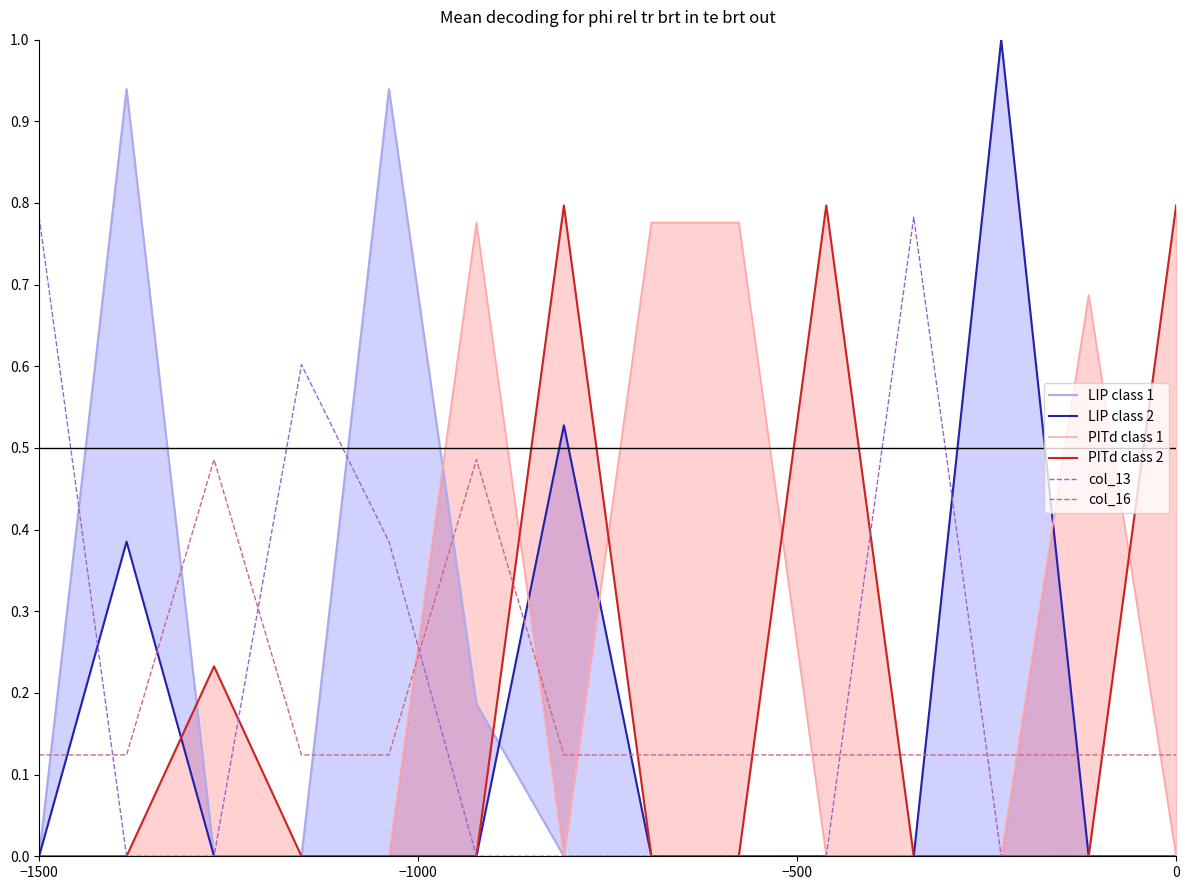

What is the greatest value displayed?

1.0